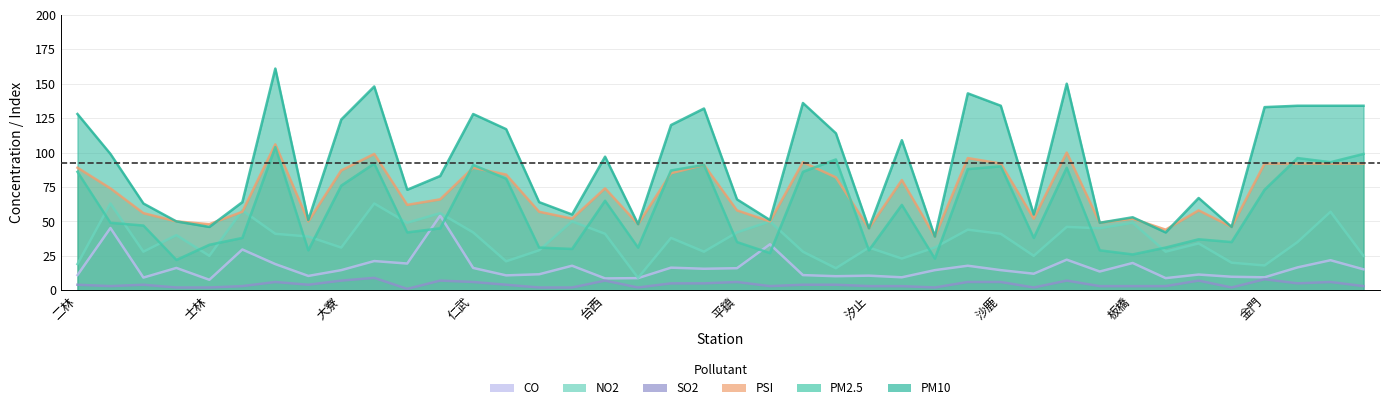

What is the spread (max minus min) of values at 大同?

61.0